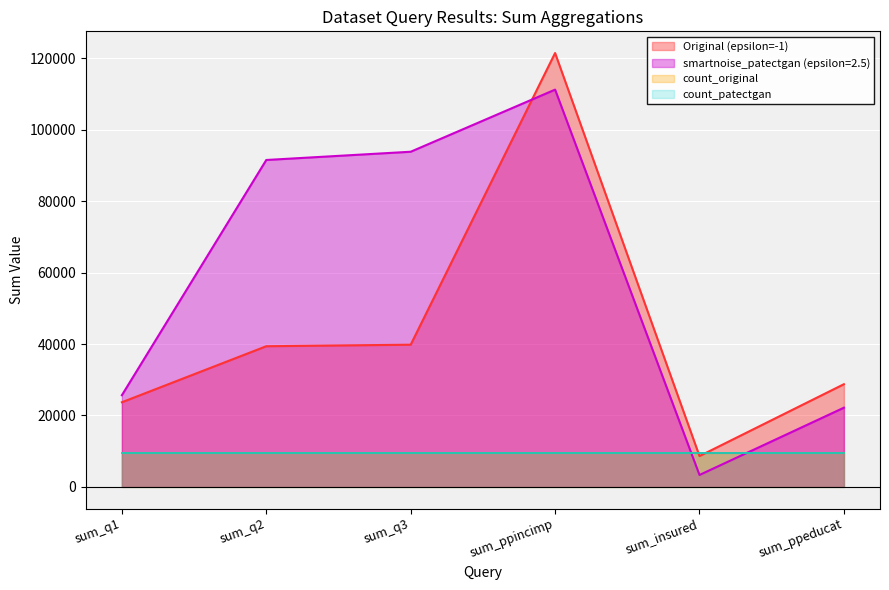

Where is the first local minimum for Original (epsilon=-1)?

sum_insured